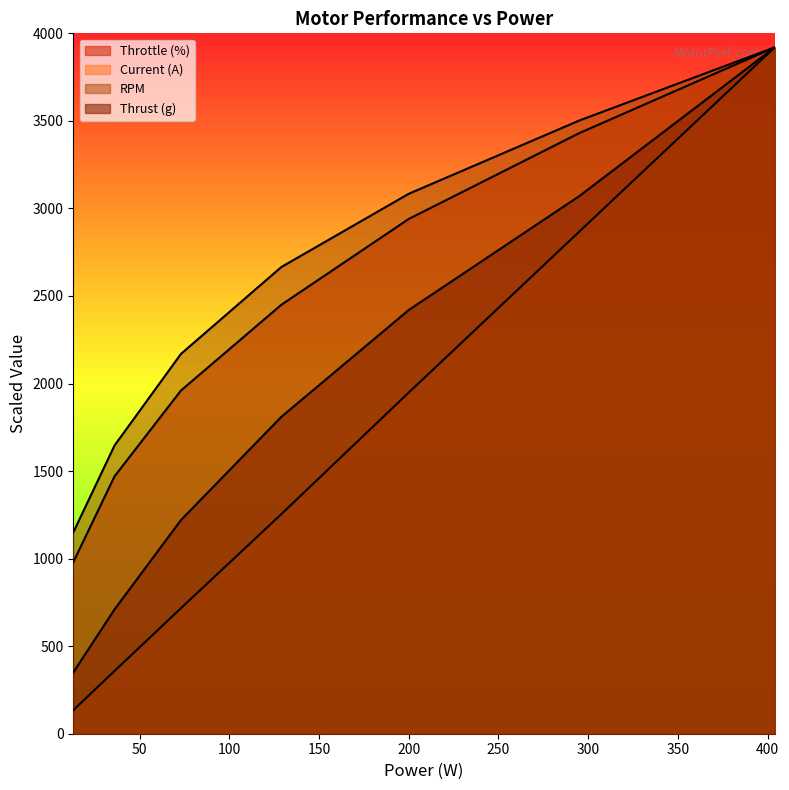

Is it true that Thrust (g) equals 1593.5 at 73?

False